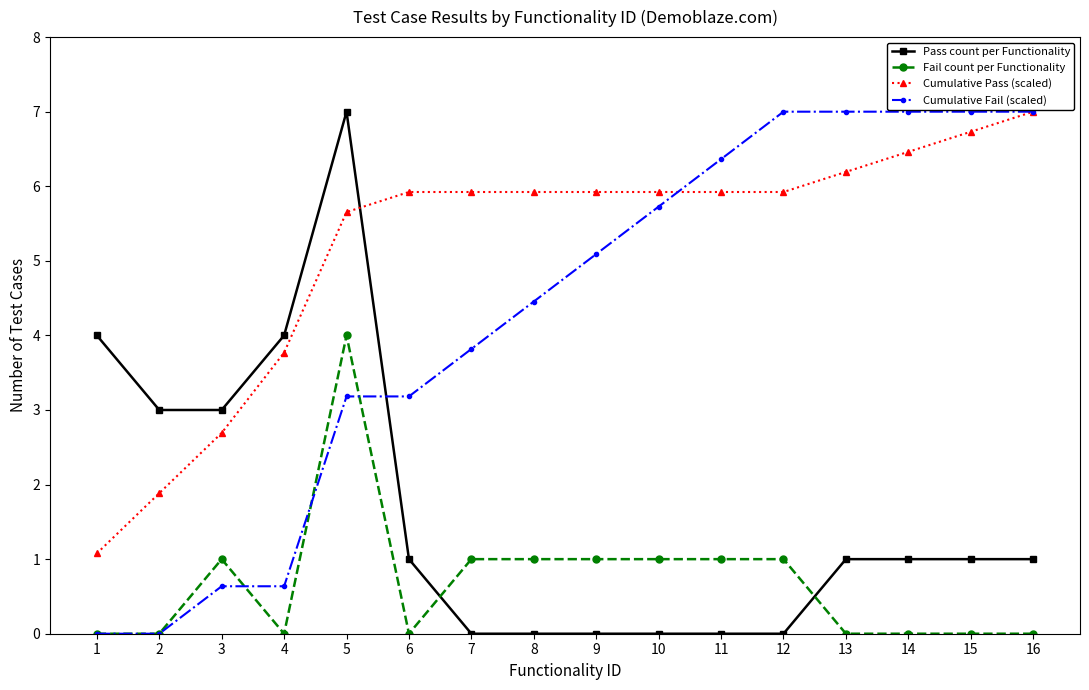

What is the value of the Pass count per Functionality point at the 6th from the left?

1.0